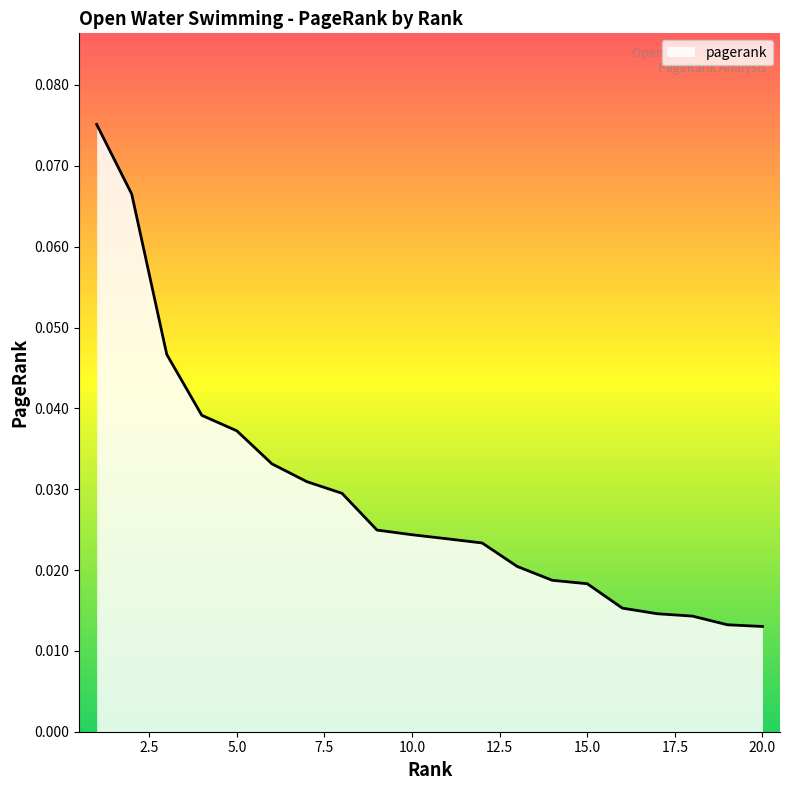

What is the difference between the maximum and minimum values?

0.1